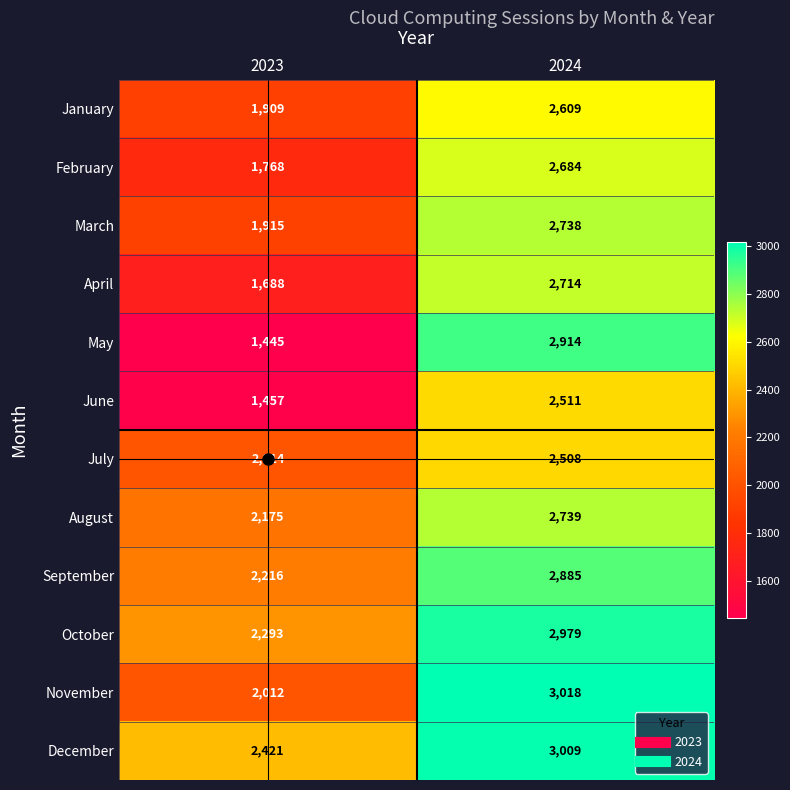

What is the spread (max minus min) of values at 2023?

976